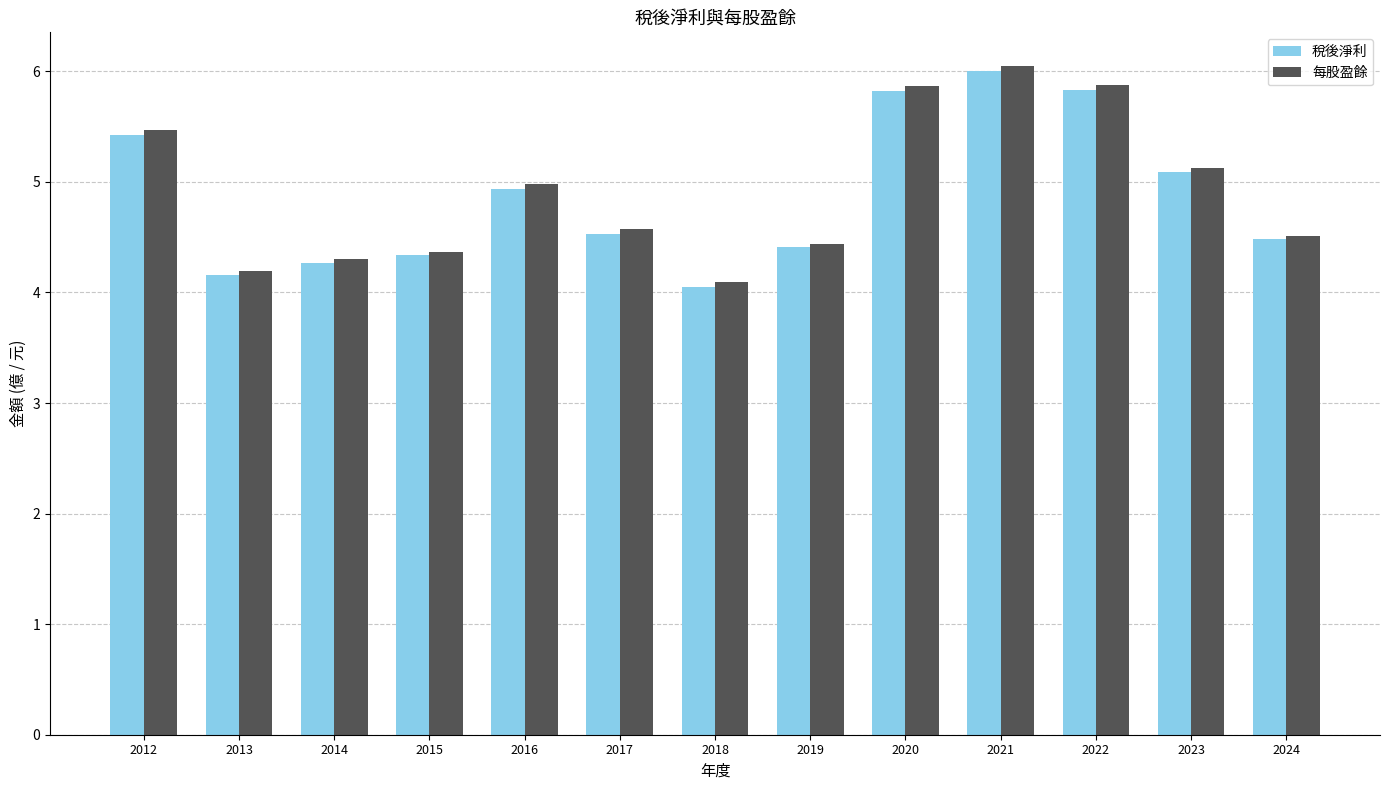

How many bars are there in each group?

2